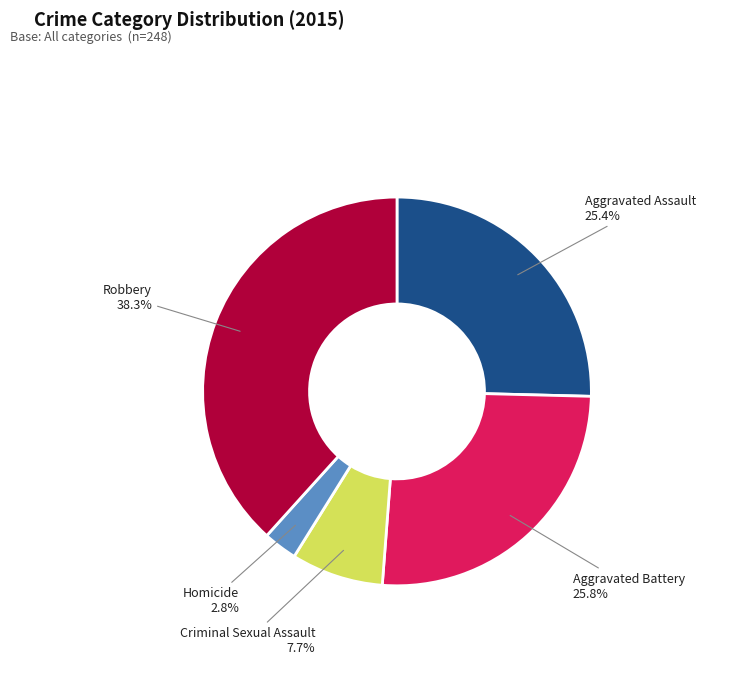

True or false: Criminal Sexual Assault accounts for 1% of the total.

False